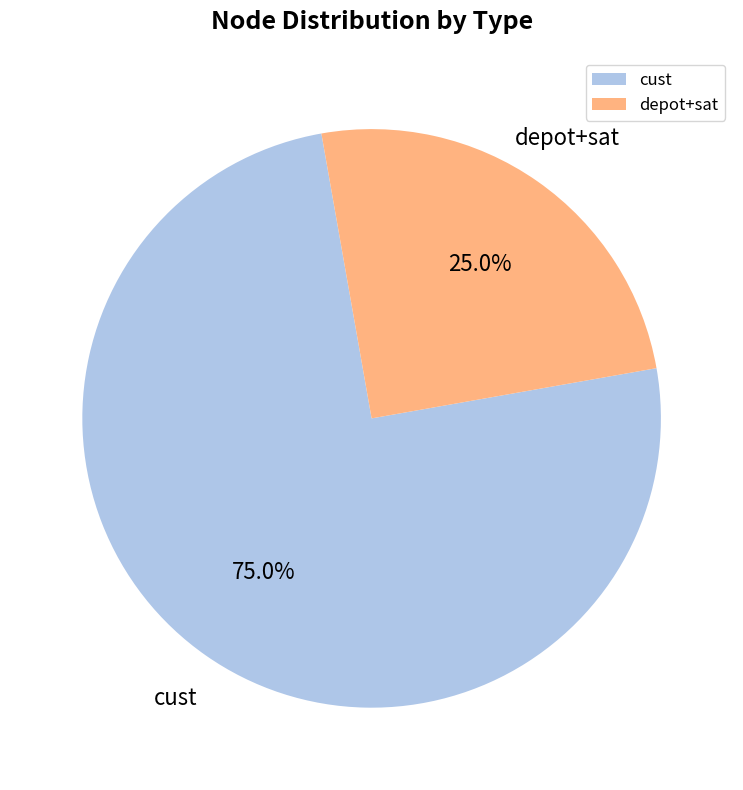

Rank the categories by value from lowest to highest.

depot+sat, cust